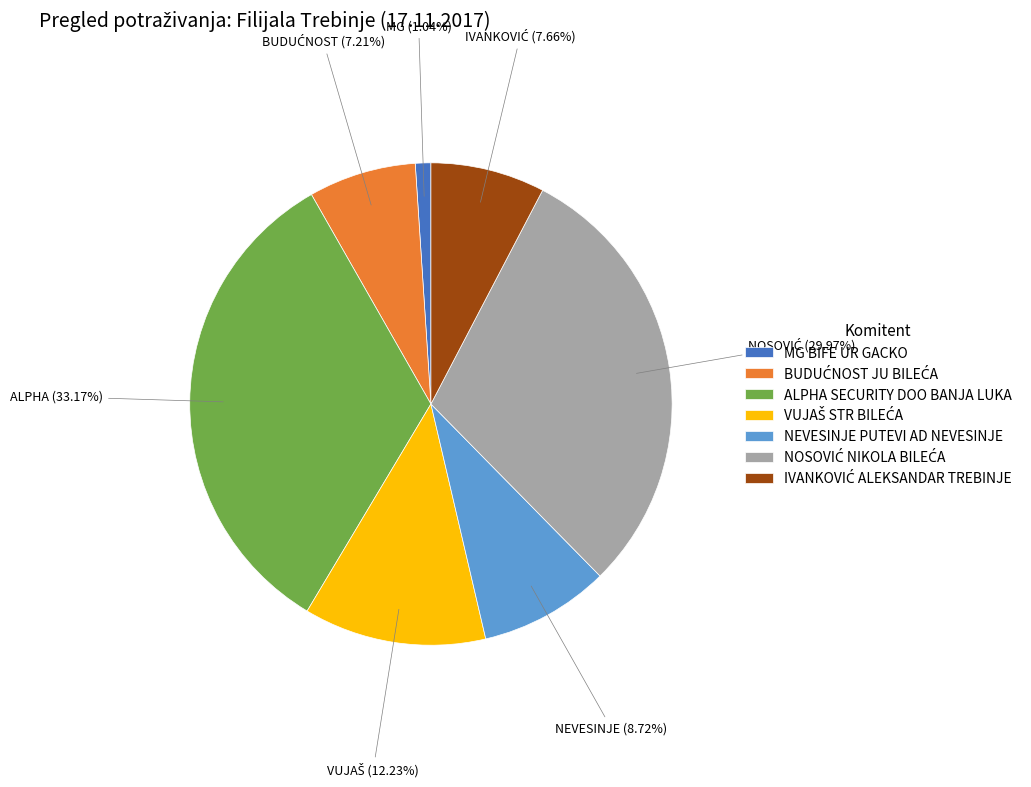

How many slices are in this pie chart?

7